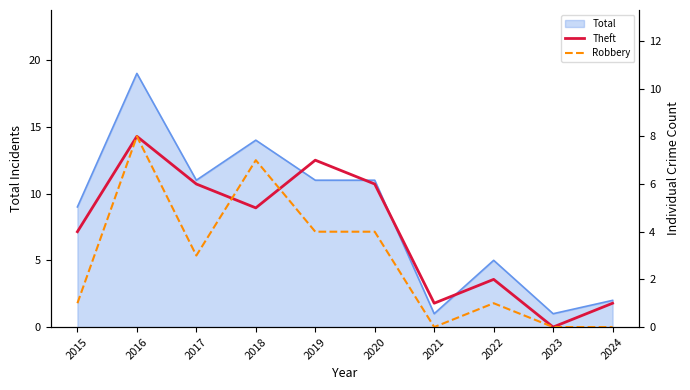

Where does the Theft series first go above 5?

2016